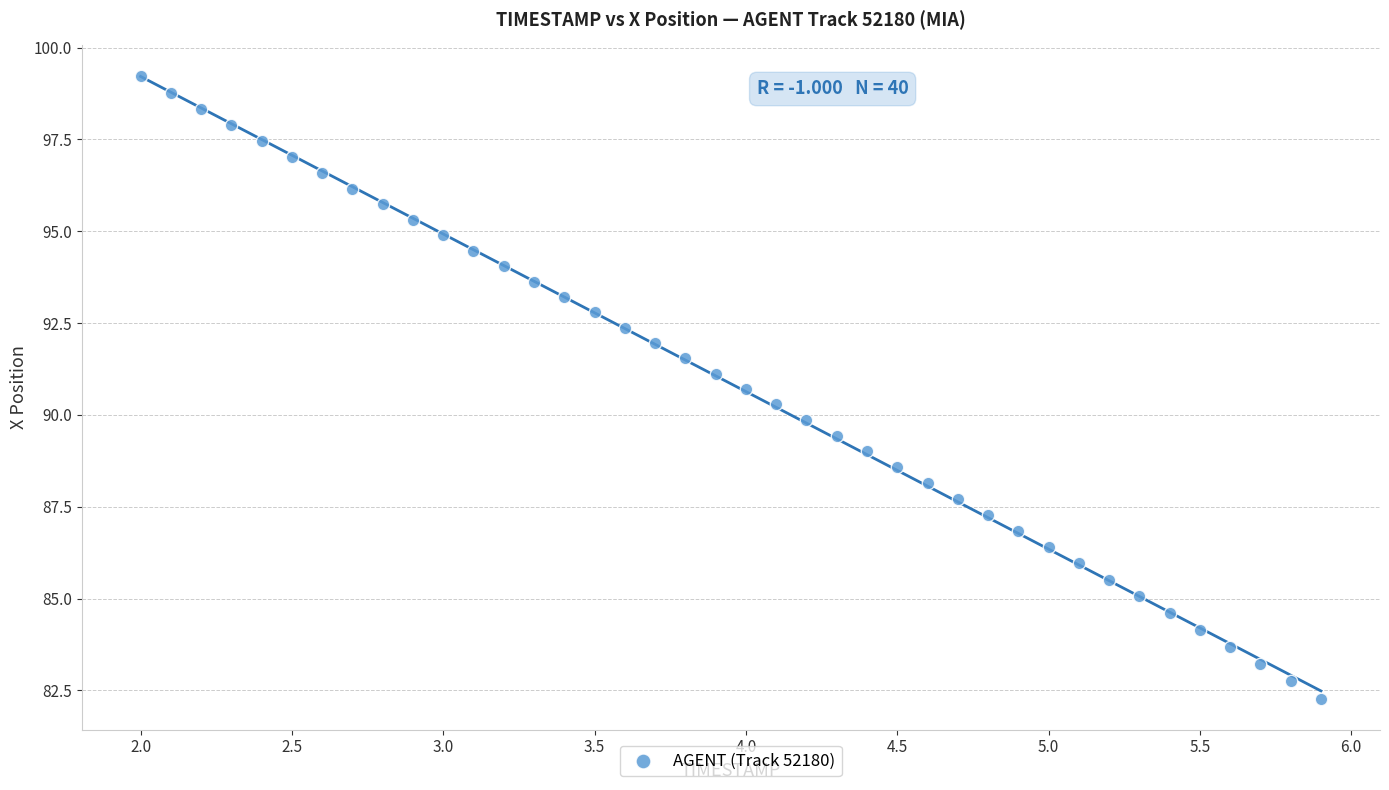

What is the range of Y values (max minus min)?

16.9